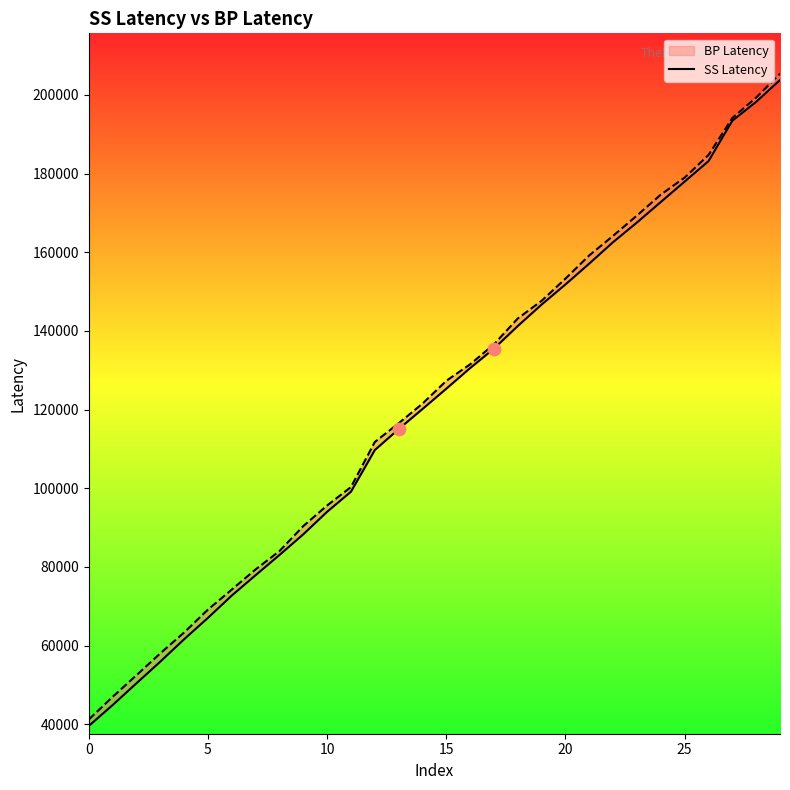

Between 7 and 27, which is larger?

27